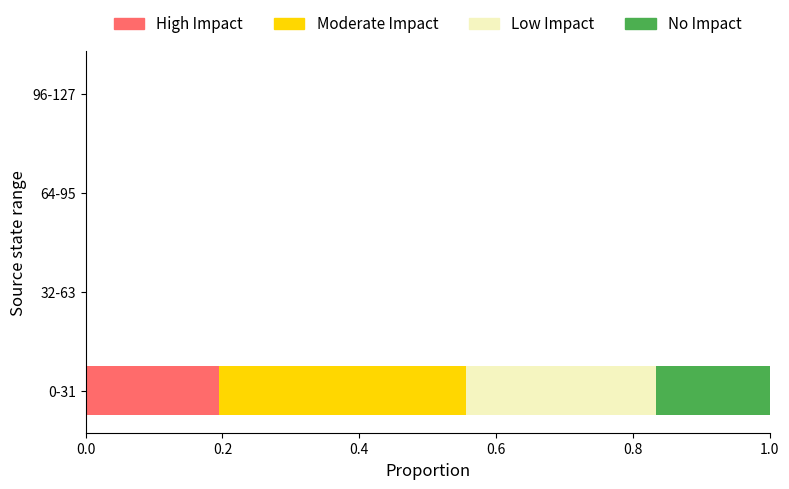

How many data points does each series have?

4